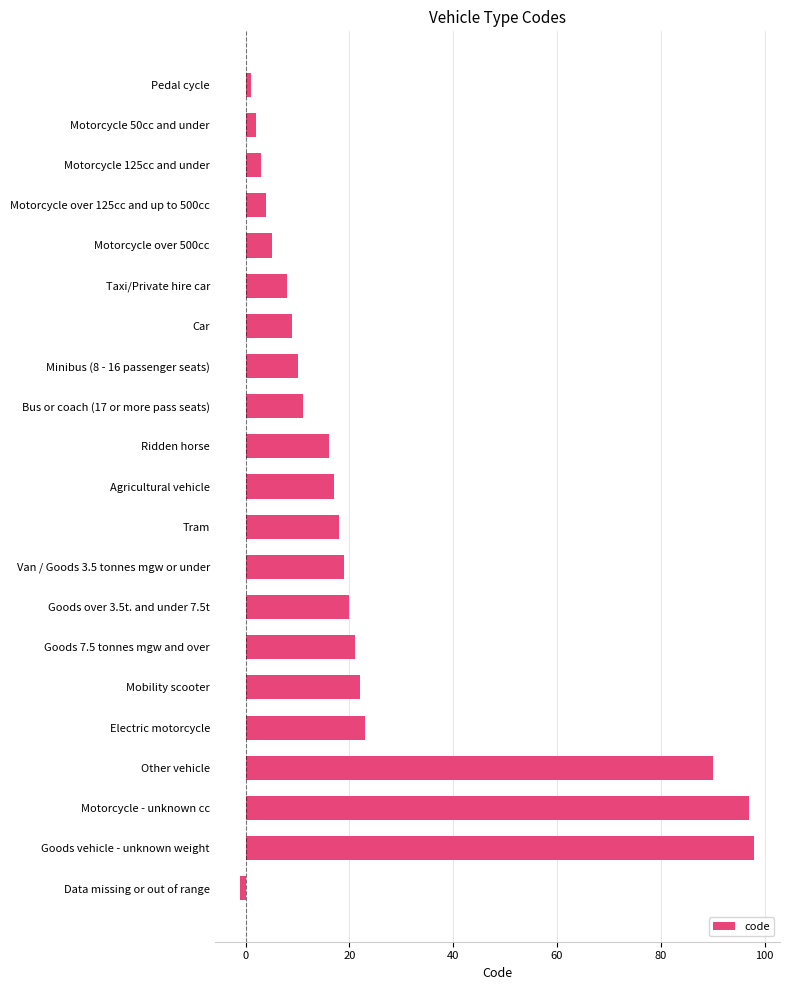

Reading top to bottom, list all the values displayed in this chart.

1	2	3	4	5	8	9	10	11	16	17	18	19	20	21	22	23	90	97	98	-1